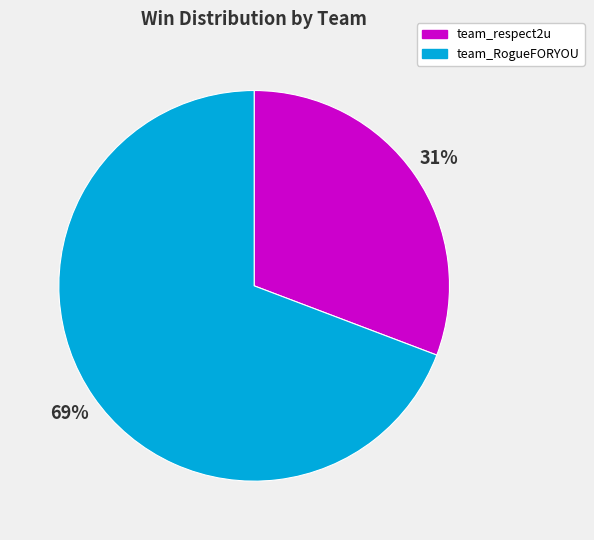

Count the number of slices in the pie.

2